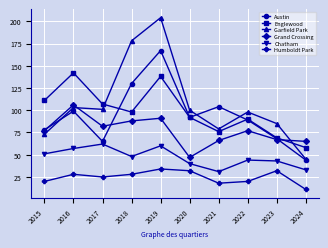

At which category does the chart reach its minimum across all series?

2024